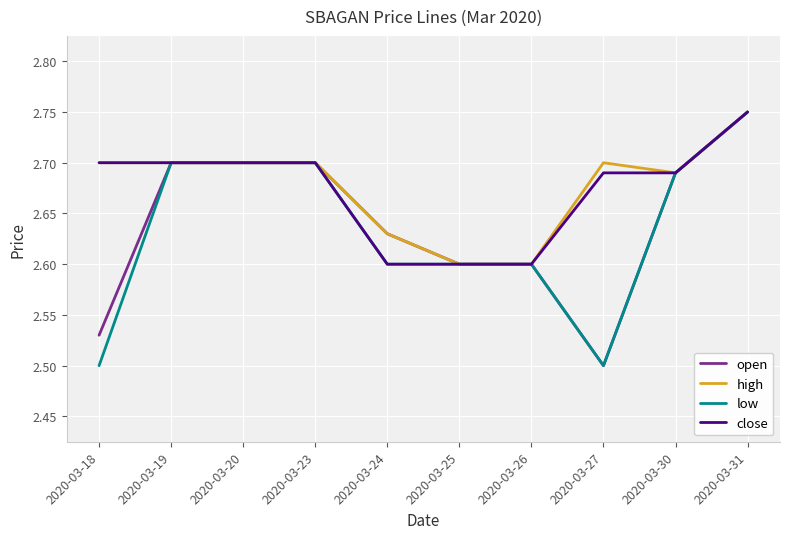

Between 2020-03-18 and 2020-03-19, which series saw the biggest shift?

low